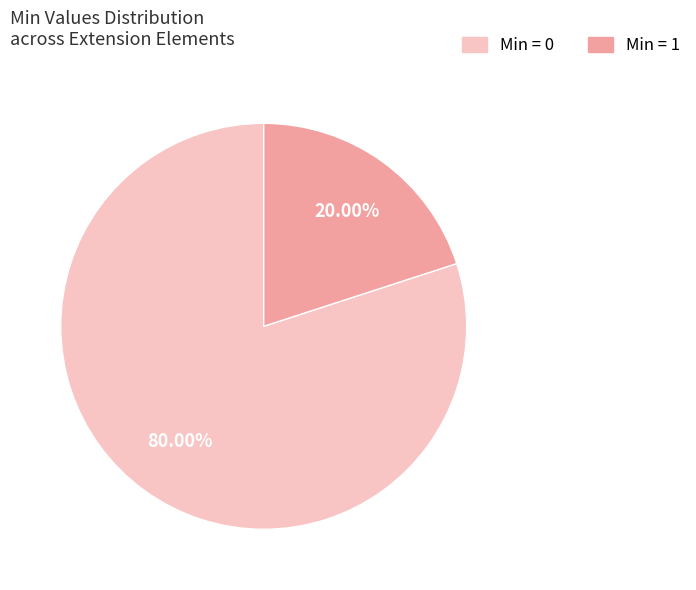

Is the sum of Min = 0 and Min = 1 greater than half?

Yes